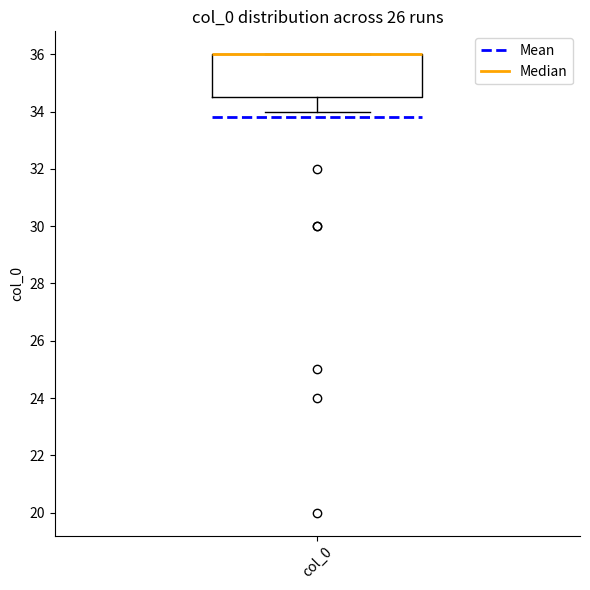

Transcribe this box plot: give where the median line is, the range the box spans, and where the two whiskers end, as read against the y-axis. The values are not printed on the chart, so give them approximately, as read against the axis.

median 36.0 (drawn on the box's upper edge), box 34.6 to 36.0, whiskers 34.0 to 36.0